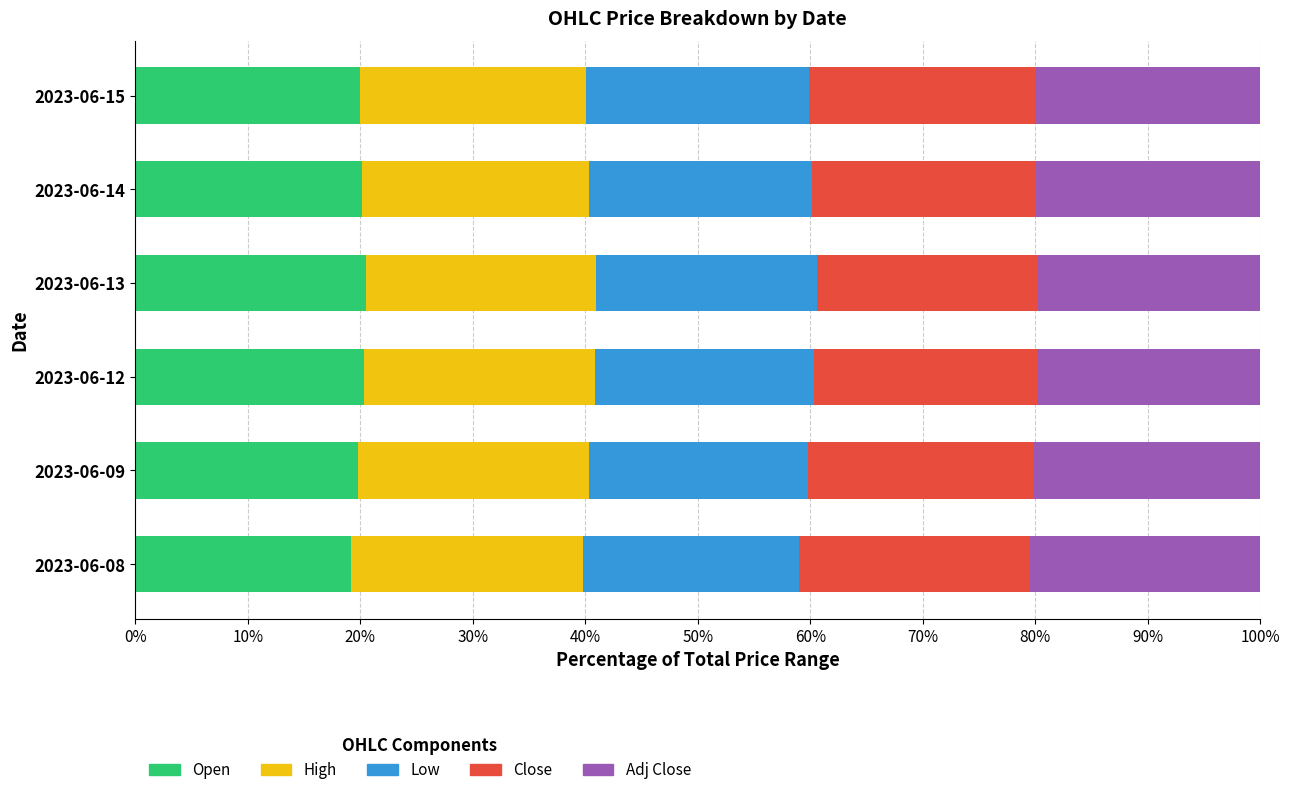

What are all the series names shown in the legend?

Open, High, Low, Close, Adj Close